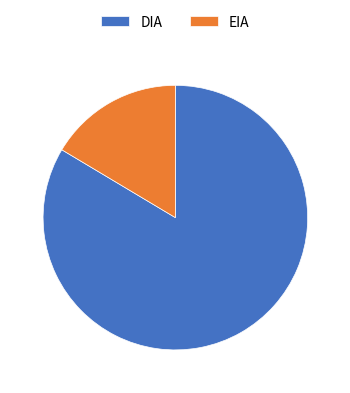

The EIA slice represents 16% of the pie. True or false?

True